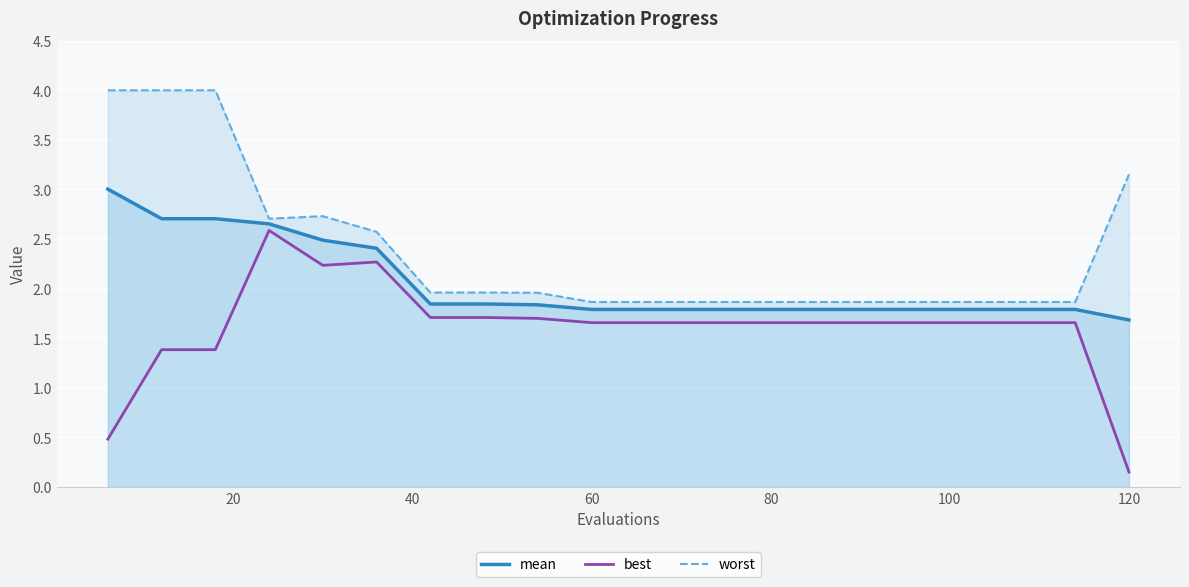

What is the maximum value for mean?

3.0